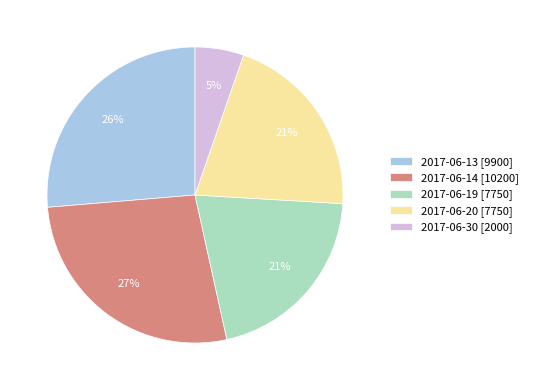

What percentage is the 2017-06-20 slice, to the nearest percent?

21%